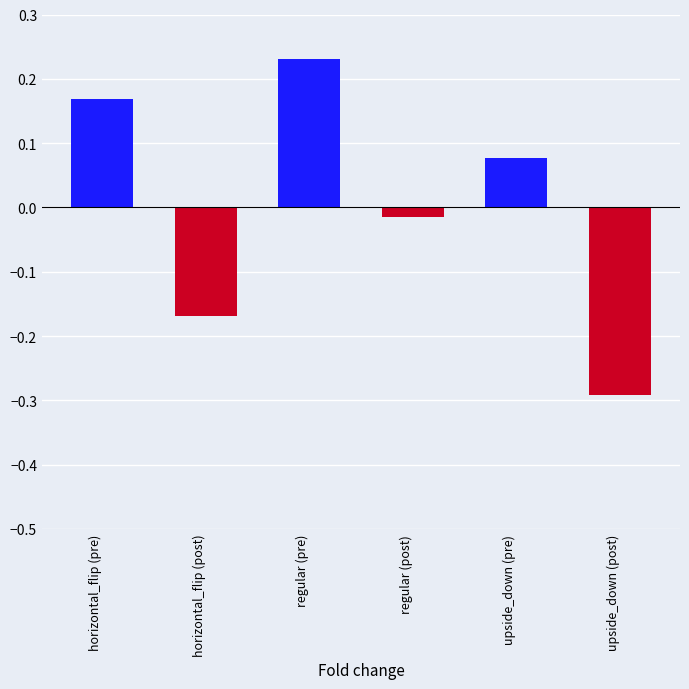

Reading right to left, transcribe all the data shown in this chart.

upside_down (post)=-0.3	upside_down (pre)=0.1	regular (post)=-0.0	regular (pre)=0.2	horizontal_flip (post)=-0.2	horizontal_flip (pre)=0.2